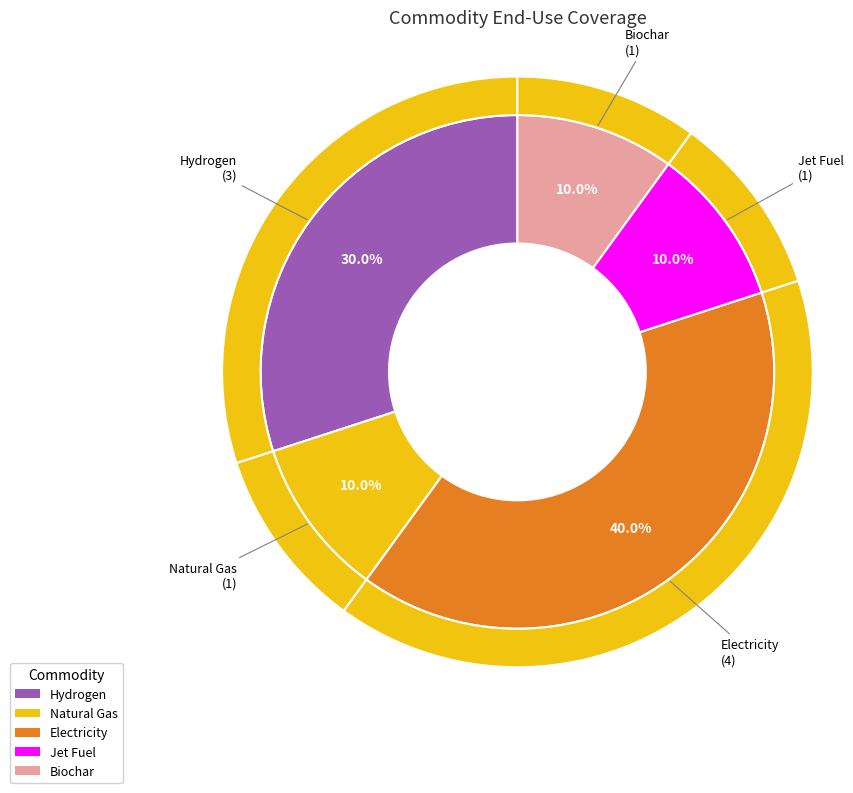

What is the smallest slice in the pie chart?

Natural Gas